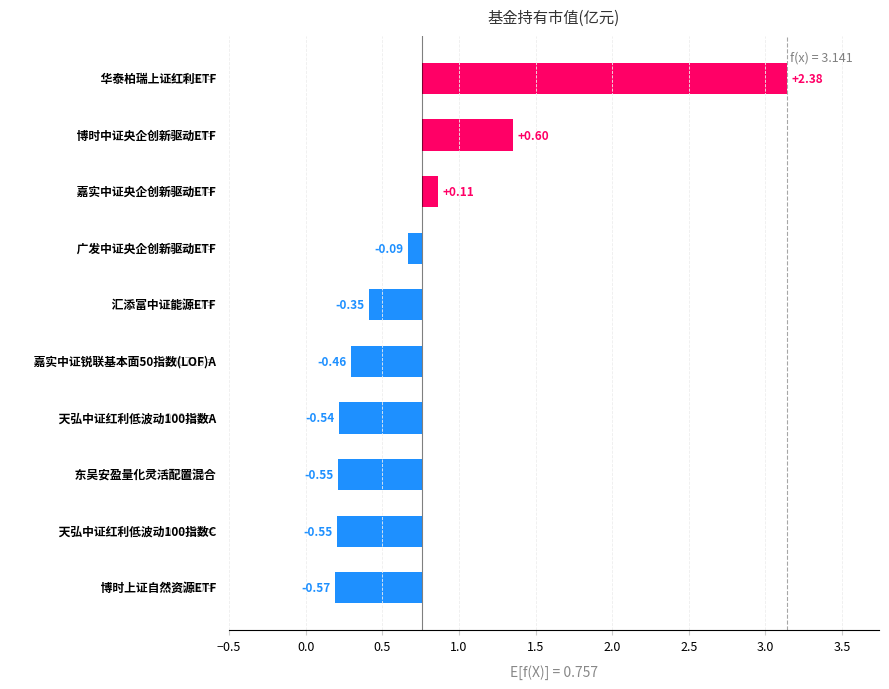

What position from the left is 0.5?

3